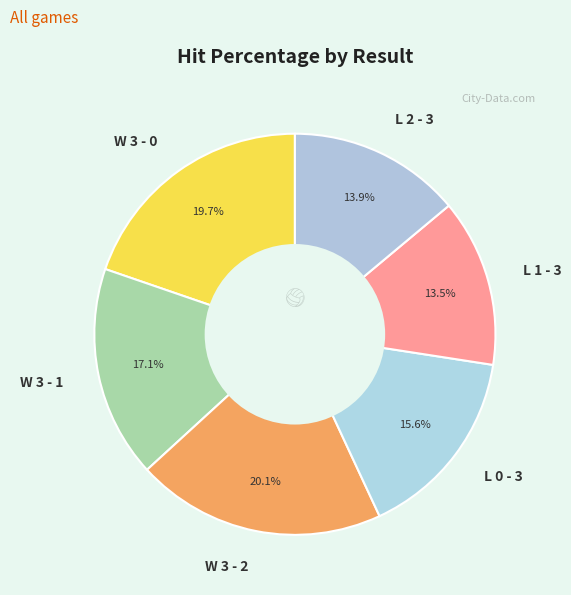

To the nearest percent, what is the difference between the W 3 - 1 and L 2 - 3 slice percentages?

3%